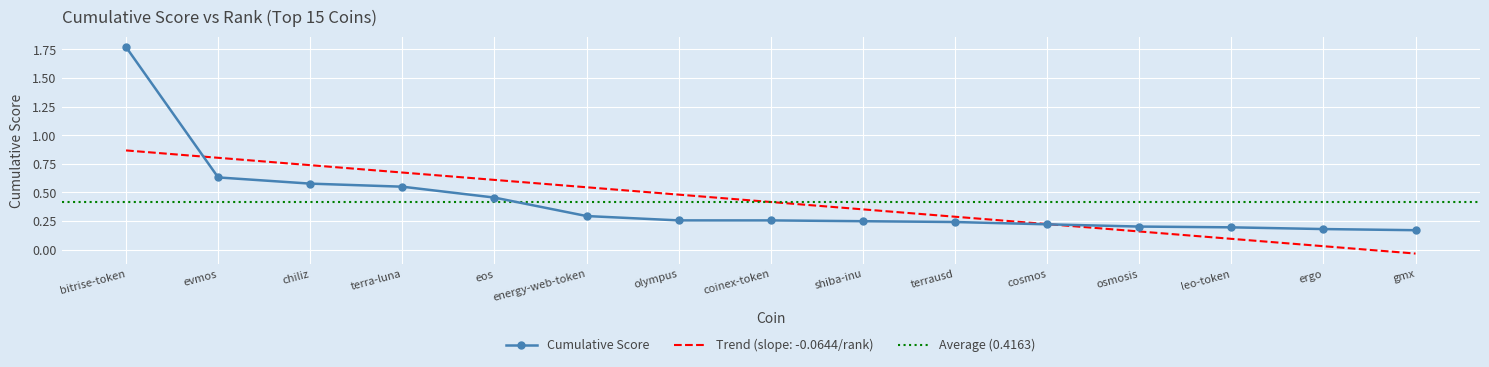

How many data points does each series have?

15